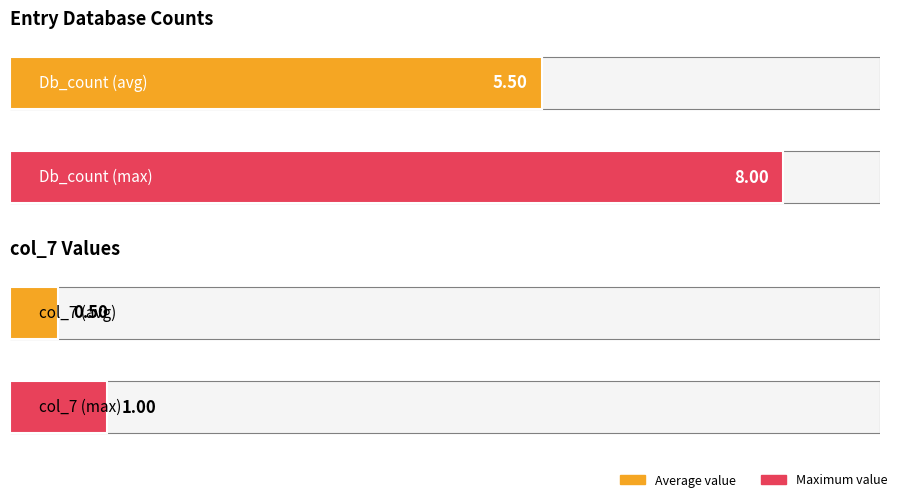

Is the value of Db_count at DTBP1_HUMAN greater than the value of col_7 at DTBP1_MOUSE?

Yes